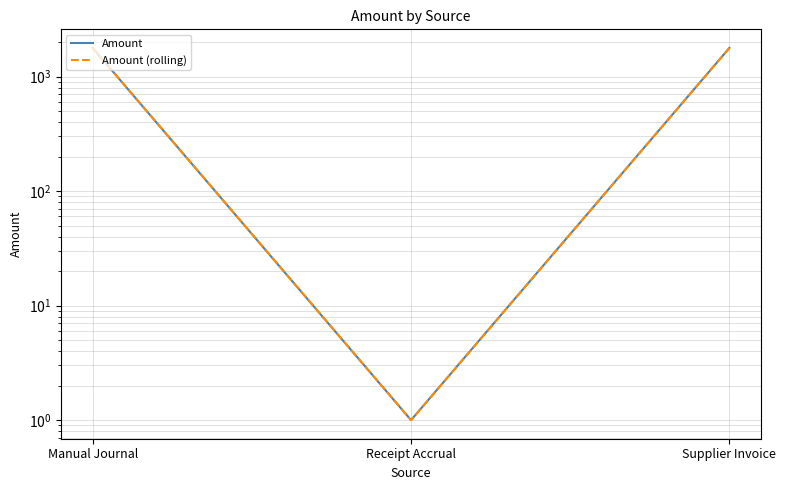

What is the greatest value displayed?

1777.4